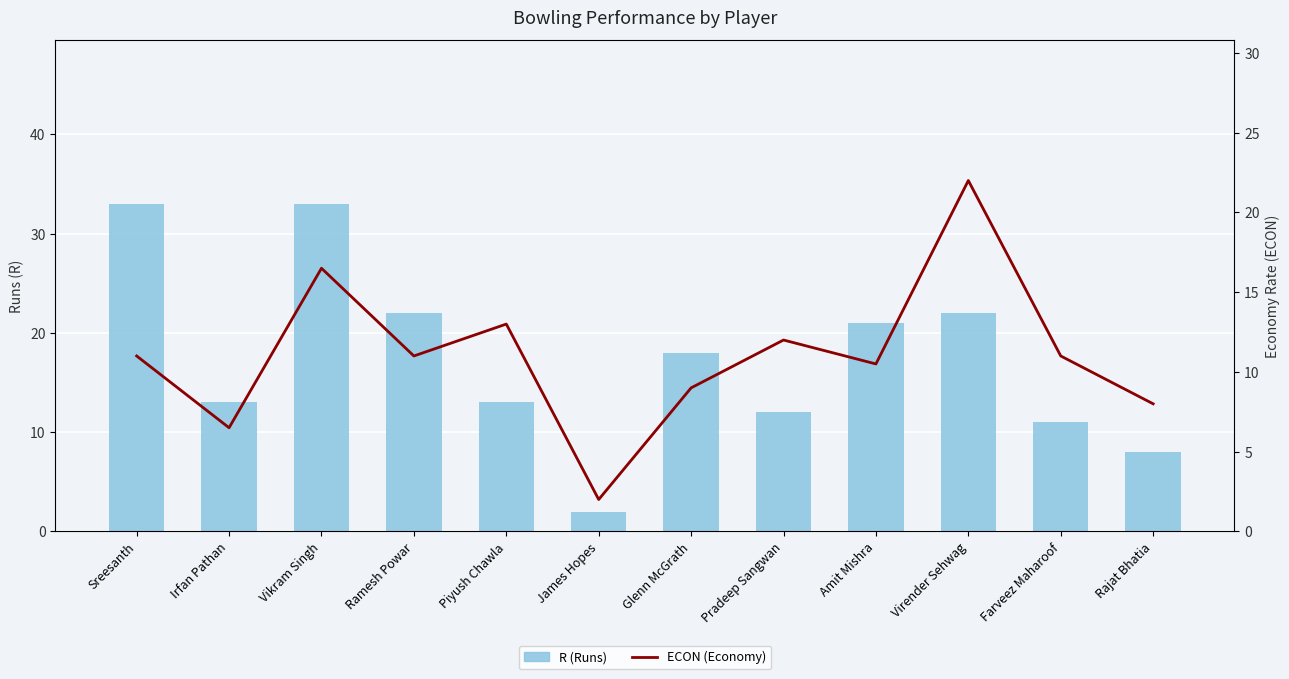

Reading right to left, list all the values displayed in this chart.

R: Rajat Bhatia=8.0	Farveez Maharoof=11.0	Virender Sehwag=22.0	Amit Mishra=21.0	Pradeep Sangwan=12.0	Glenn McGrath=18.0	James Hopes=2.0	Piyush Chawla=13.0	Ramesh Powar=22.0	Vikram Singh=33.0	Irfan Pathan=13.0	Sreesanth=33.0
ECON: Rajat Bhatia=8.0	Farveez Maharoof=11.0	Virender Sehwag=22.0	Amit Mishra=10.5	Pradeep Sangwan=12.0	Glenn McGrath=9.0	James Hopes=2.0	Piyush Chawla=13.0	Ramesh Powar=11.0	Vikram Singh=16.5	Irfan Pathan=6.5	Sreesanth=11.0